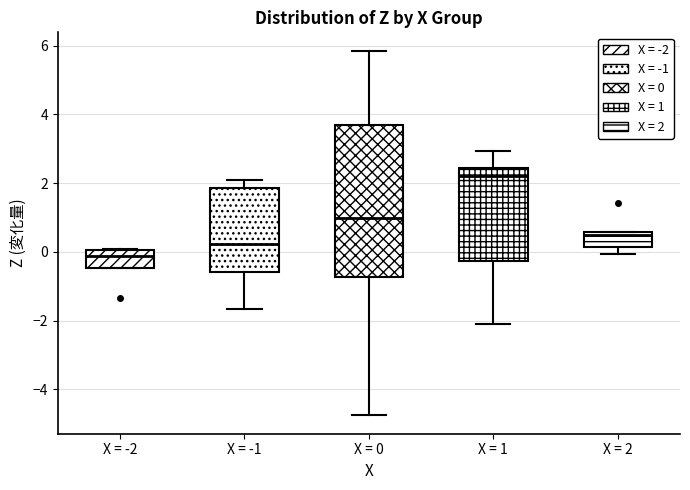

Where is the upper edge of the box for X = -2 on the y-axis? The values are not printed on the chart, so give them approximately, as read against the axis.

0.0